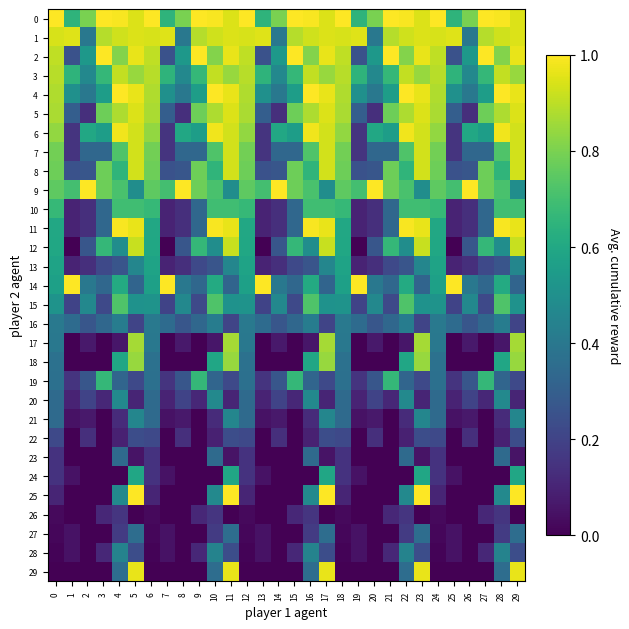

What is the total value across all series at 25?

6.8